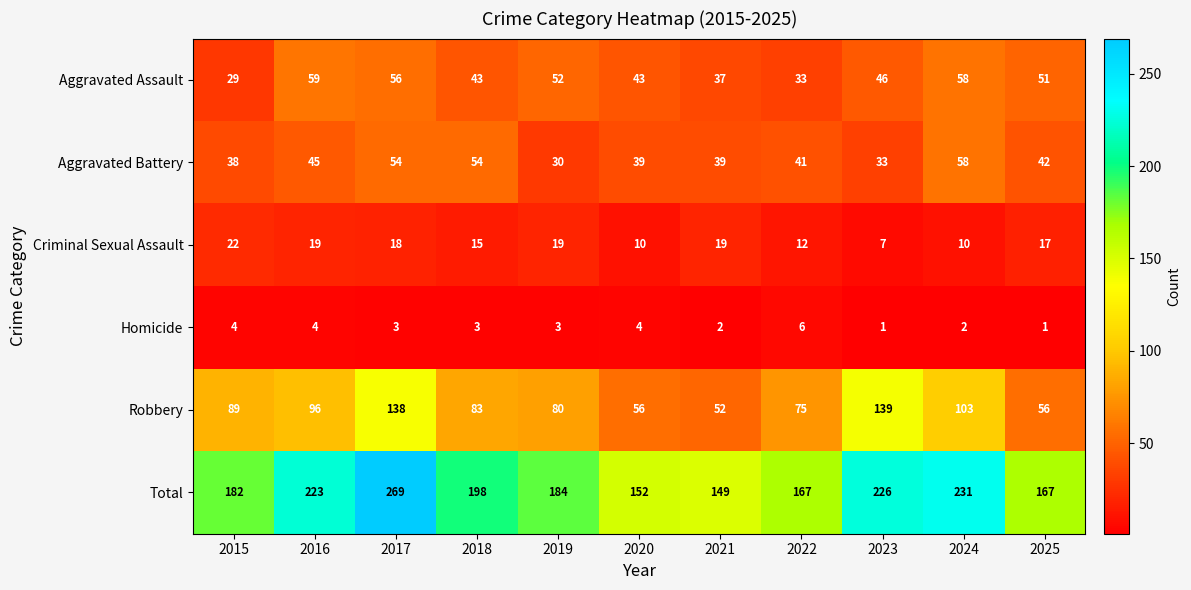

What is the total value across all series at 2025?

334